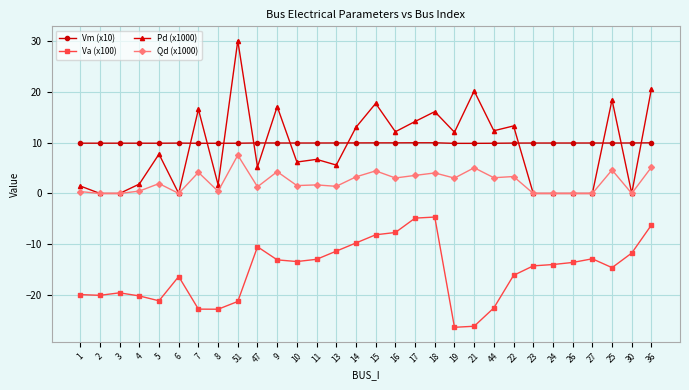

What is the total value across all series at 36?

29.6